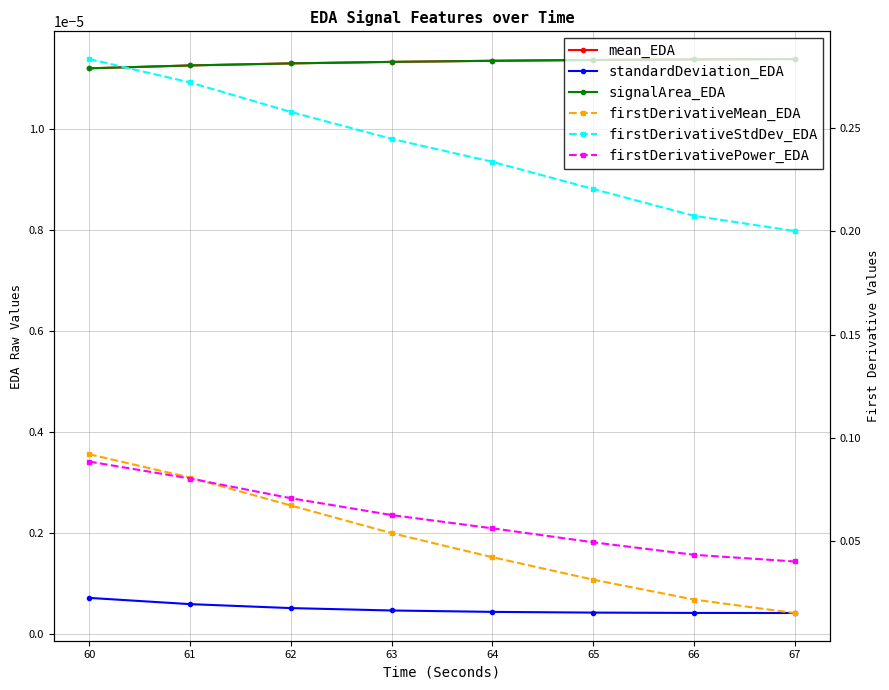

The firstDerivativeMean_EDA series shows 0.1 at 62. True or false?

True